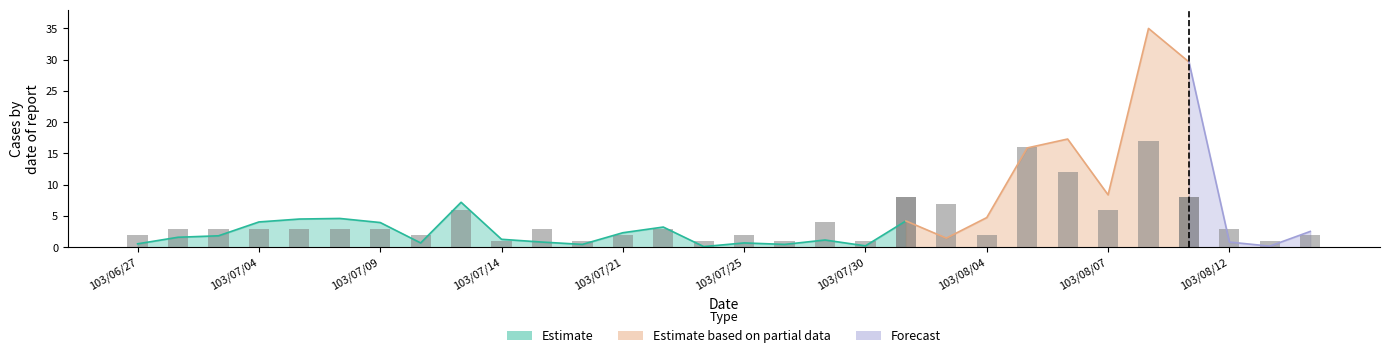

Is it true that the value at 103/07/30 is 0?

False